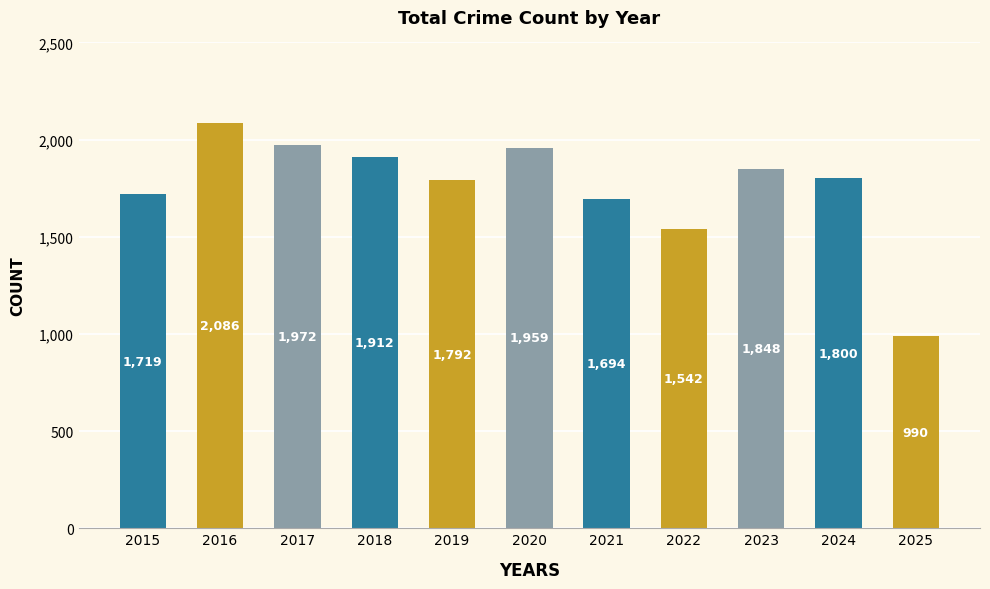

Rank the categories by value from highest to lowest.

2016, 2017, 2020, 2018, 2023, 2024, 2019, 2015, 2021, 2022, 2025